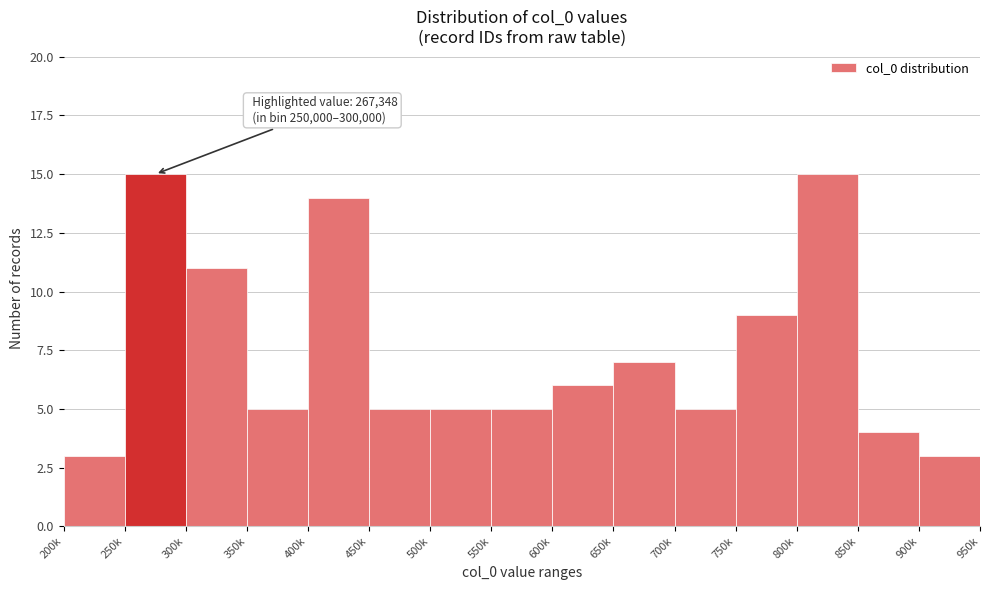

Reading right to left, what are all the values shown in this chart?

3	4	15	9	5	7	6	5	5	5	14	5	11	15	3